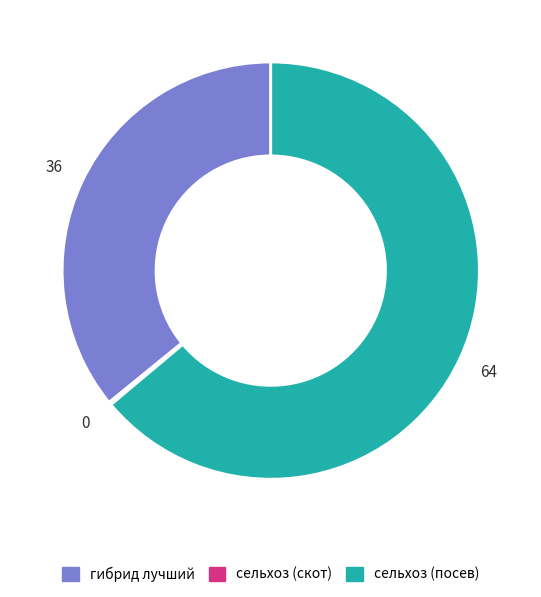

Is it true that сельхоз (посев) is 64% of the pie?

True